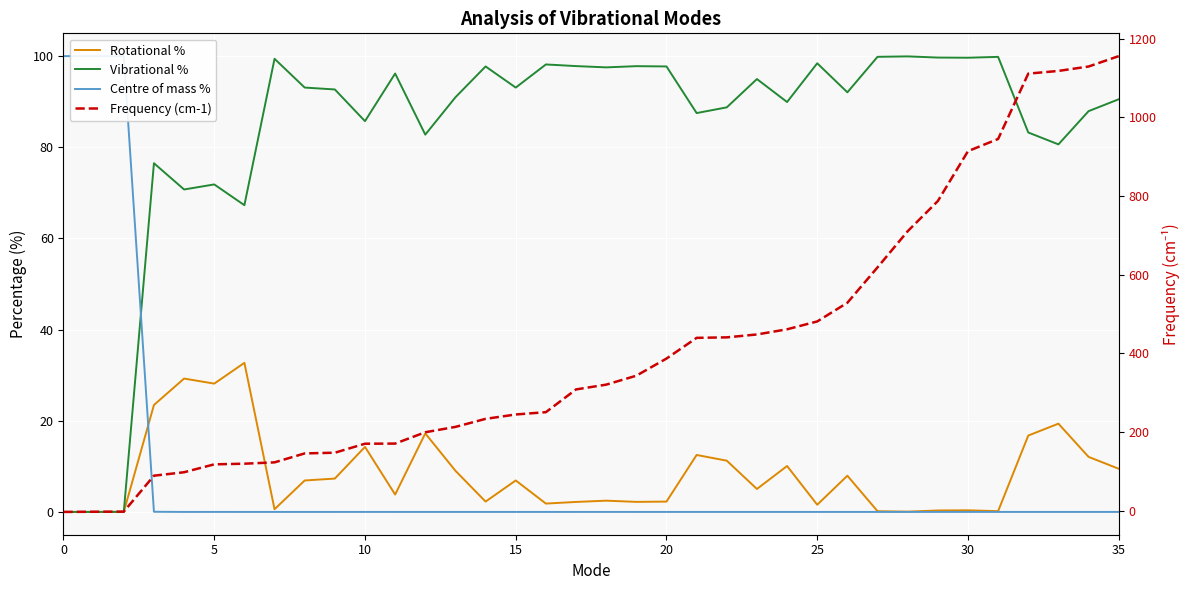

Which series ends up on top after the final intersection of Vibrational % and Centre of mass %?

Vibrational %